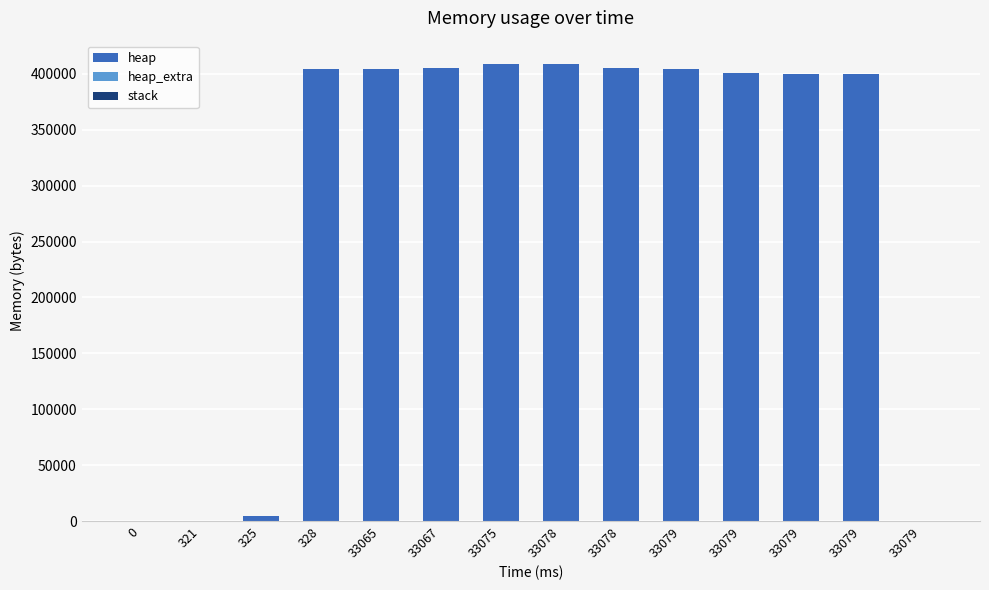

How many categories are shown in the chart?

14